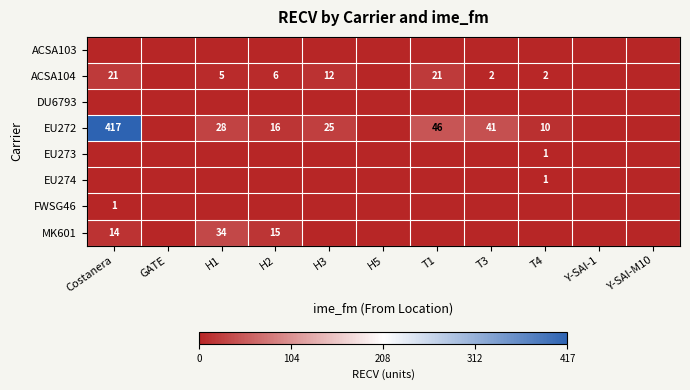

The EU272 series shows 16 at H2. True or false?

True